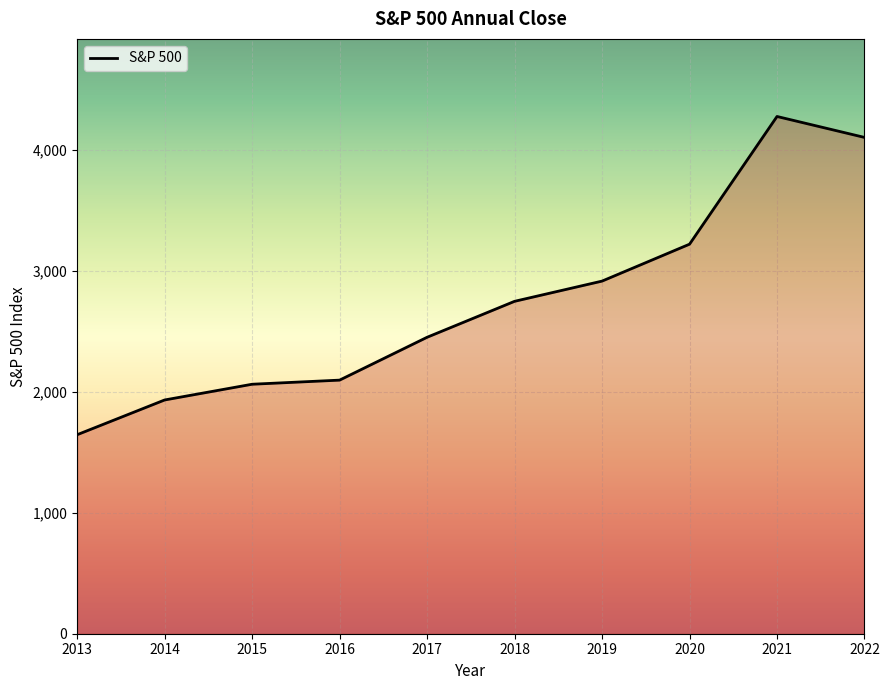

What is the change in value from 2015 to 2021?

+2212